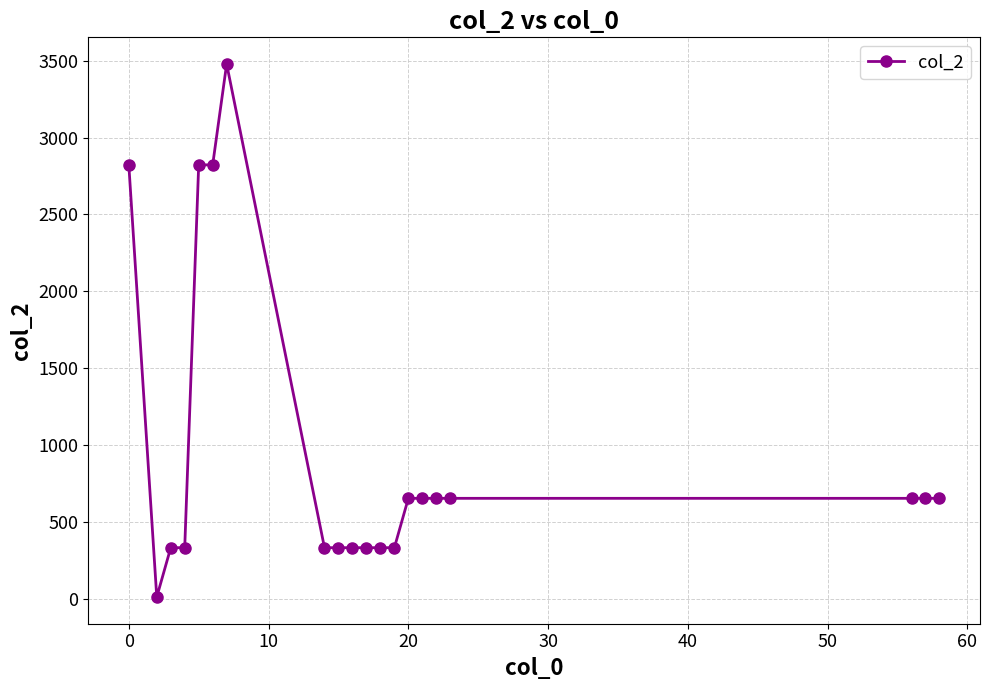

What is the greatest value displayed?

3478